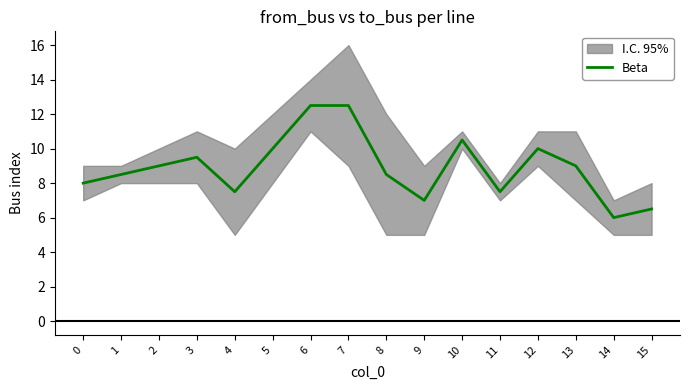

Approximately how many times larger is the value at 13 compared to 0?

1.1